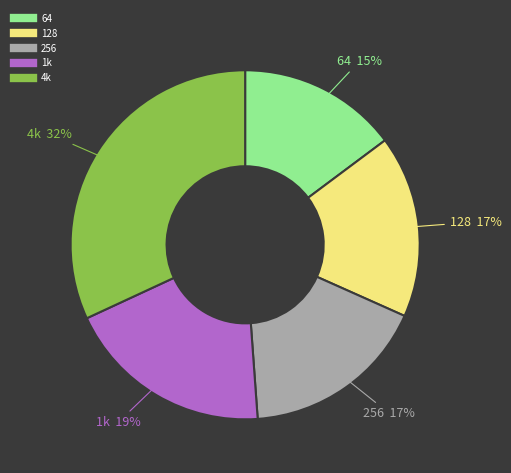

Count the number of slices in the pie.

5